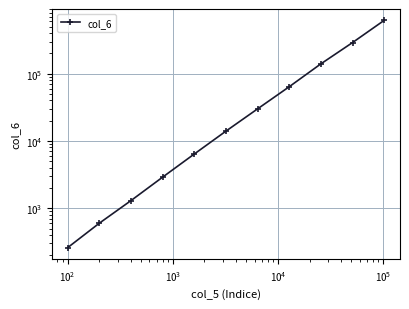

What is the value of the 11th point from the left?

620000